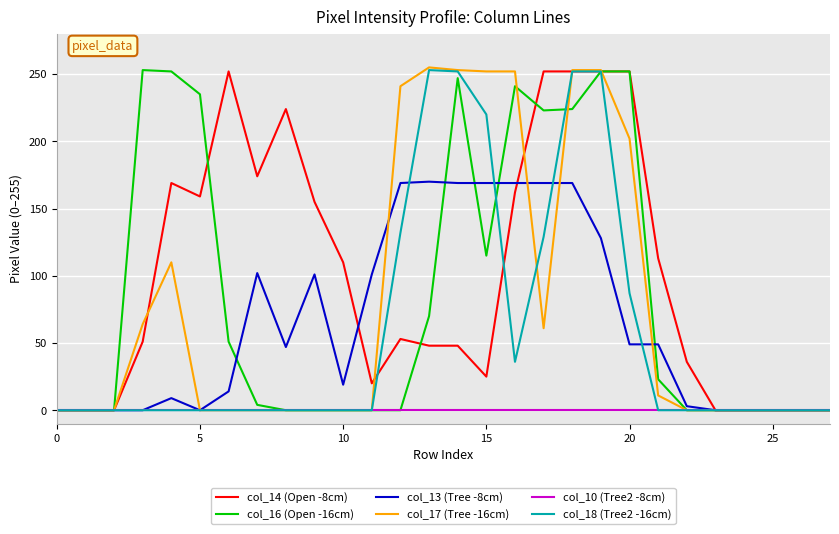

What is the greatest value displayed?

255